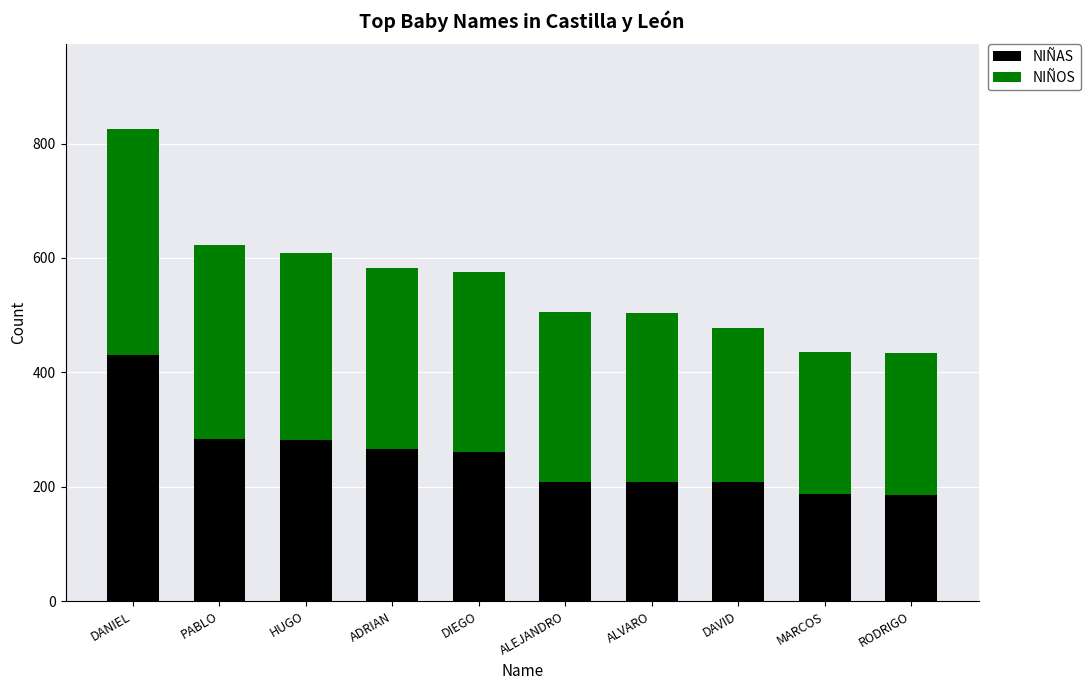

How many categories are shown in the chart?

10